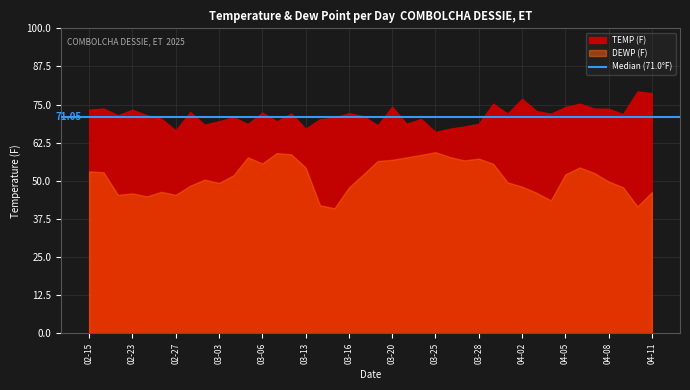

What is the average value of the DEWP series?

51.3